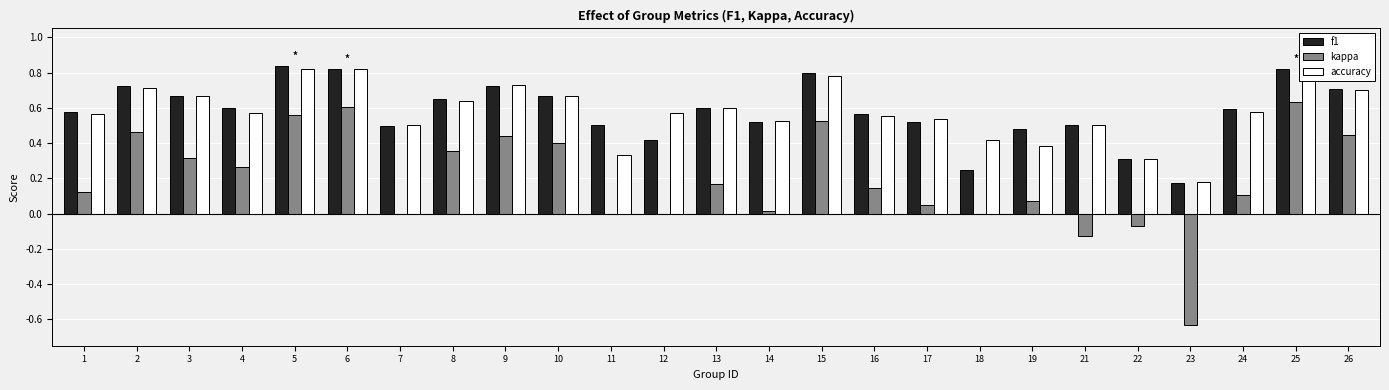

At which category is the sum across all series the highest?

25